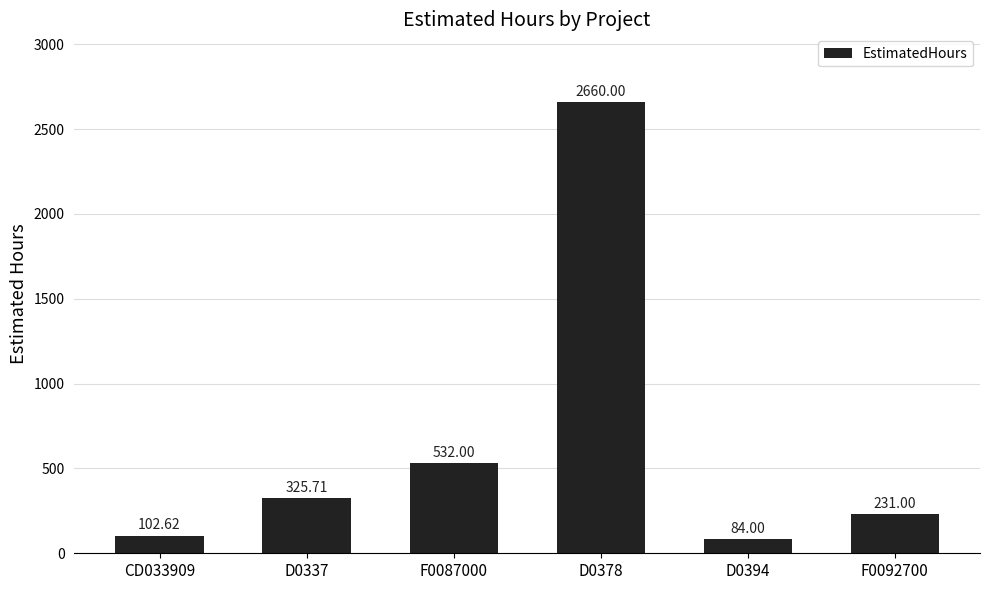

Rank the categories by value from lowest to highest.

D0394, CD033909, F0092700, D0337, F0087000, D0378